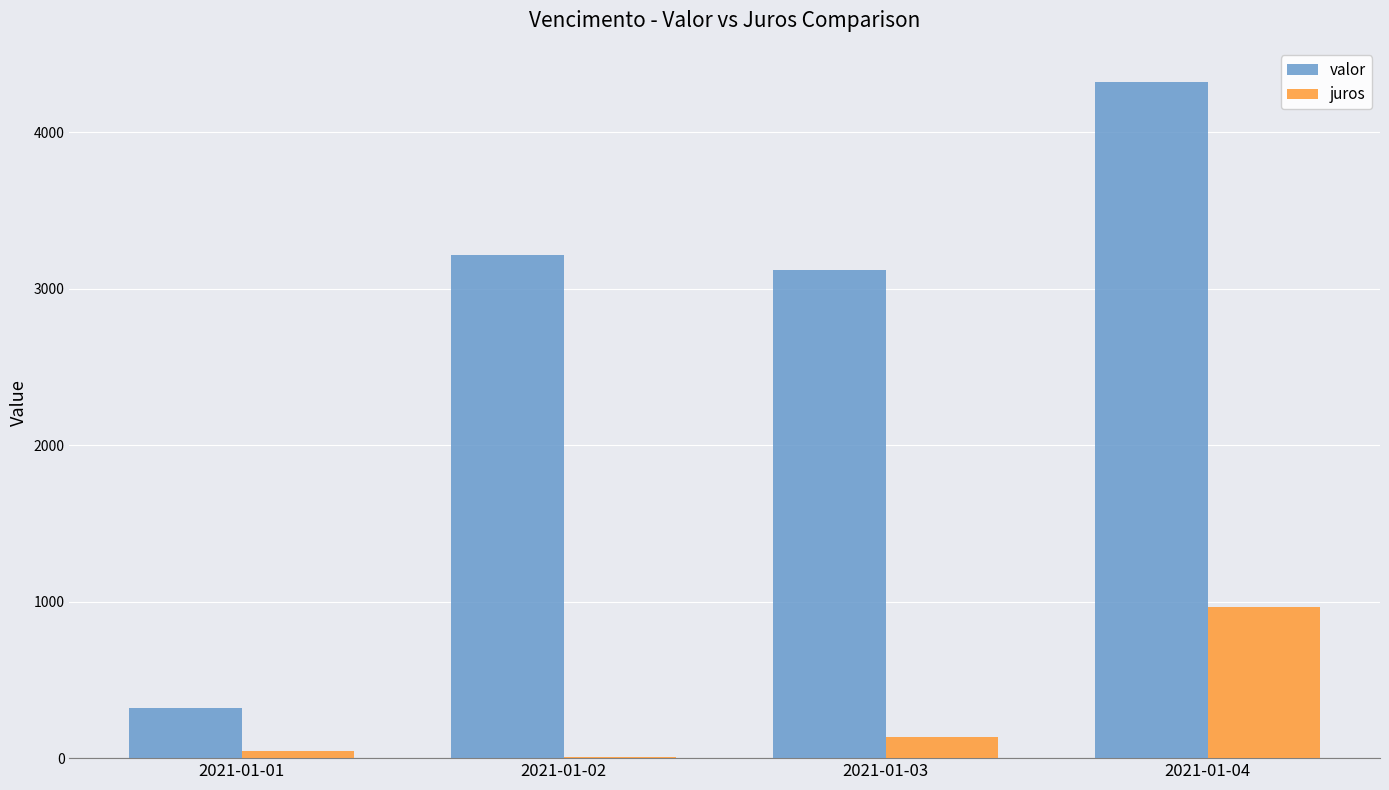

What is the highest value of the valor series?

4324